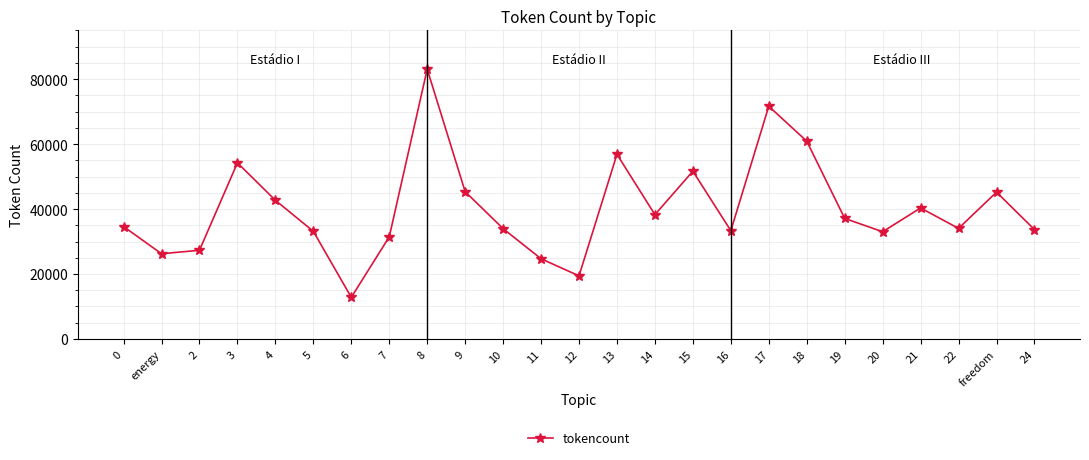

Read the value at 8, to the nearest 50.

83050